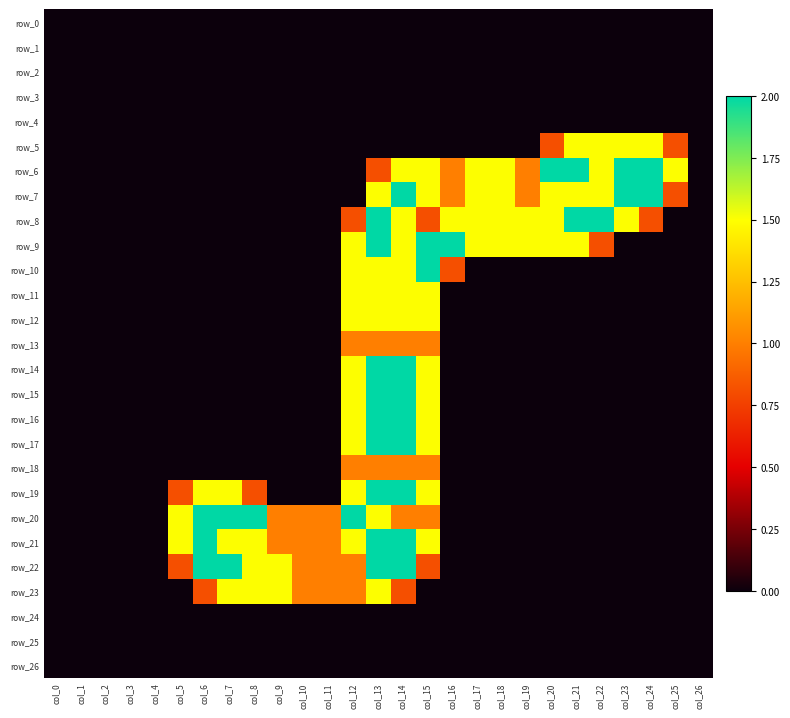

Rank the categories by row_15 value from lowest to highest.

col_0, col_1, col_2, col_3, col_4, col_5, col_6, col_7, col_8, col_9, col_10, col_11, col_16, col_17, col_18, col_19, col_20, col_21, col_22, col_23, col_24, col_25, col_26, col_12, col_15, col_13, col_14